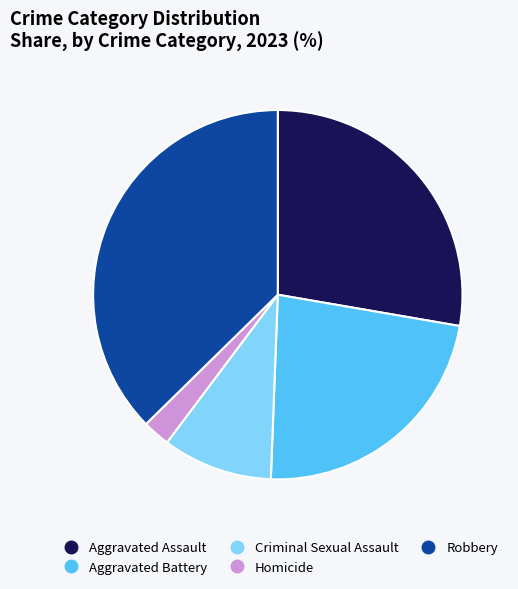

Does any single category account for the majority?

No